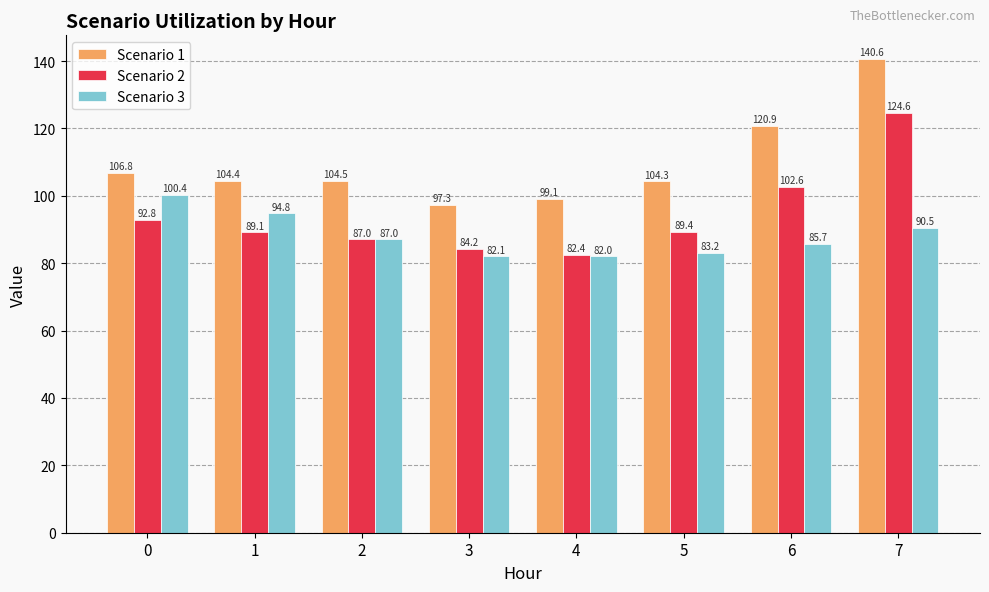

At how many categories does at least one series exceed 117?

2